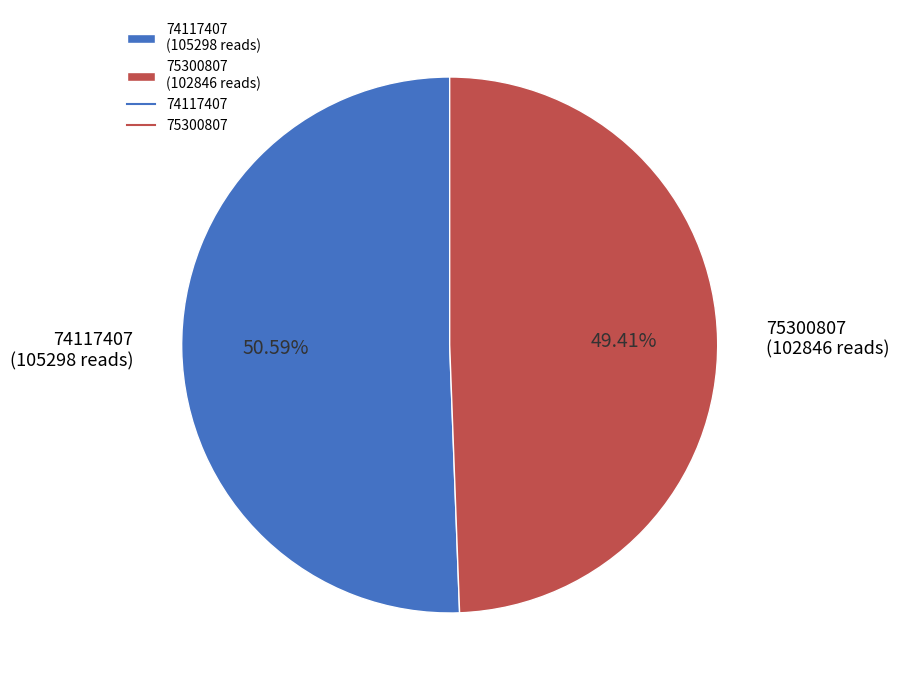

To the nearest percent, what percentage of the pie is 74117407?

51%